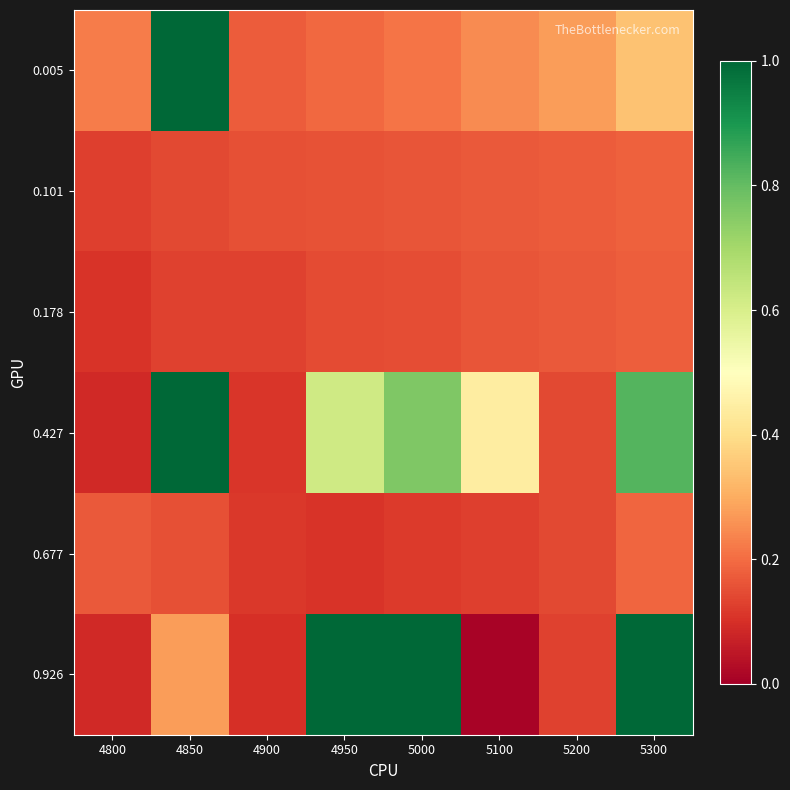

At which category is the sum across all series the highest?

5300